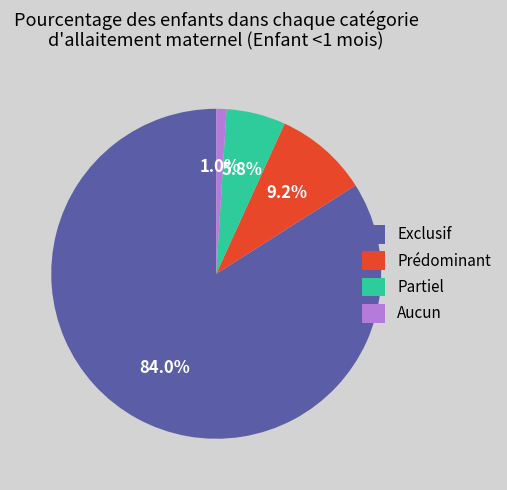

To the nearest percent, what percentage of the pie is Prédominant?

9%